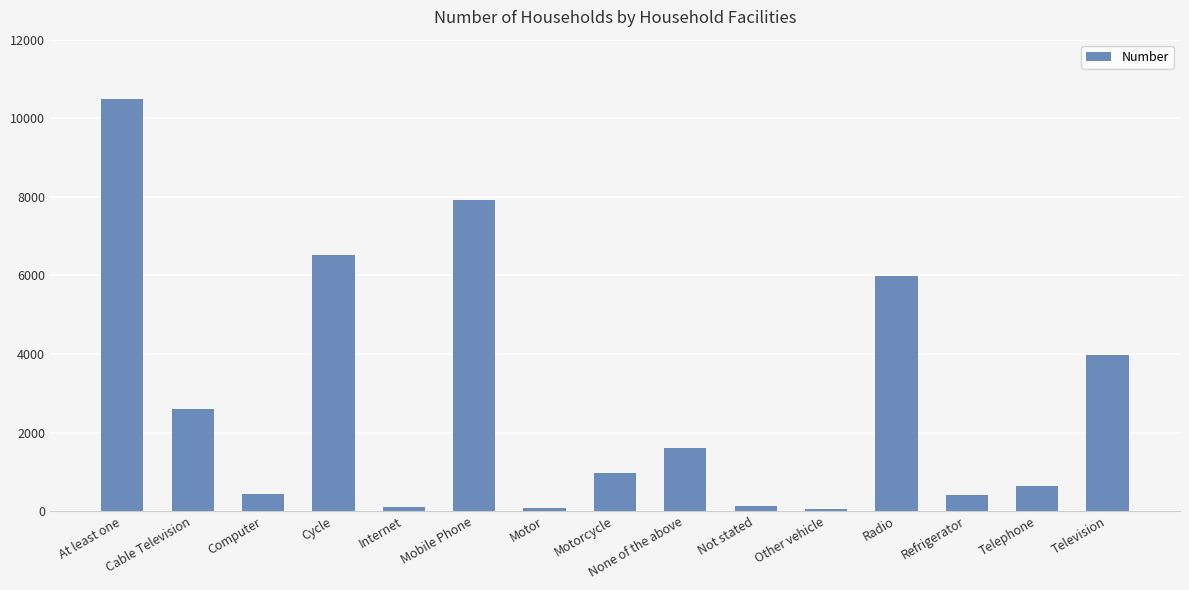

The value at Cable Television is 2593. True or false?

True